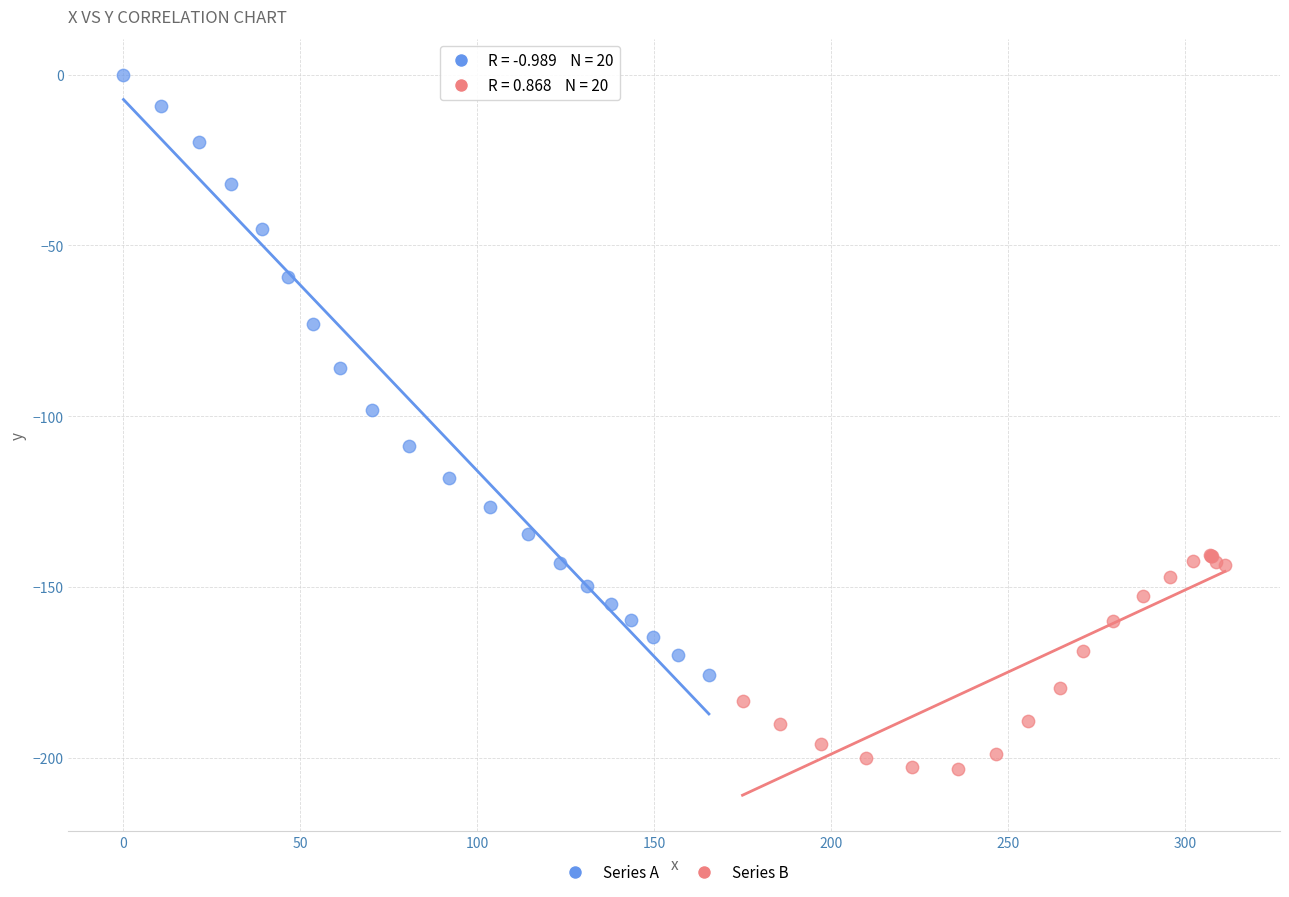

What are all the series names shown in the legend?

Series A, Series B